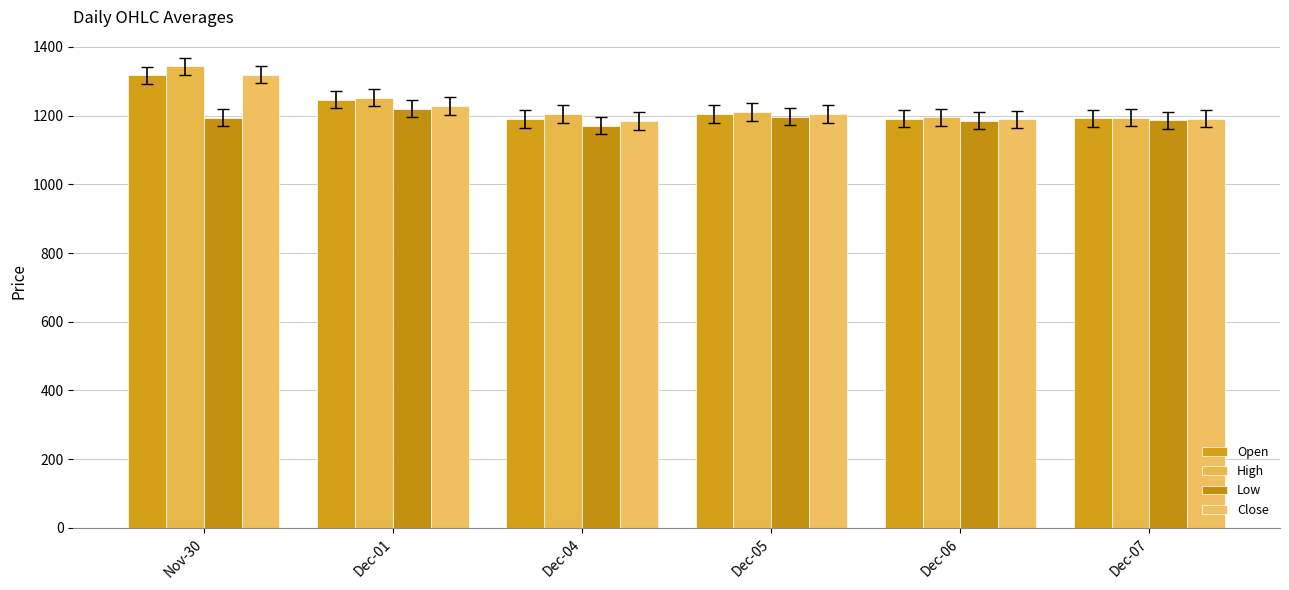

What is the total value across all series at Dec-05?

4816.5